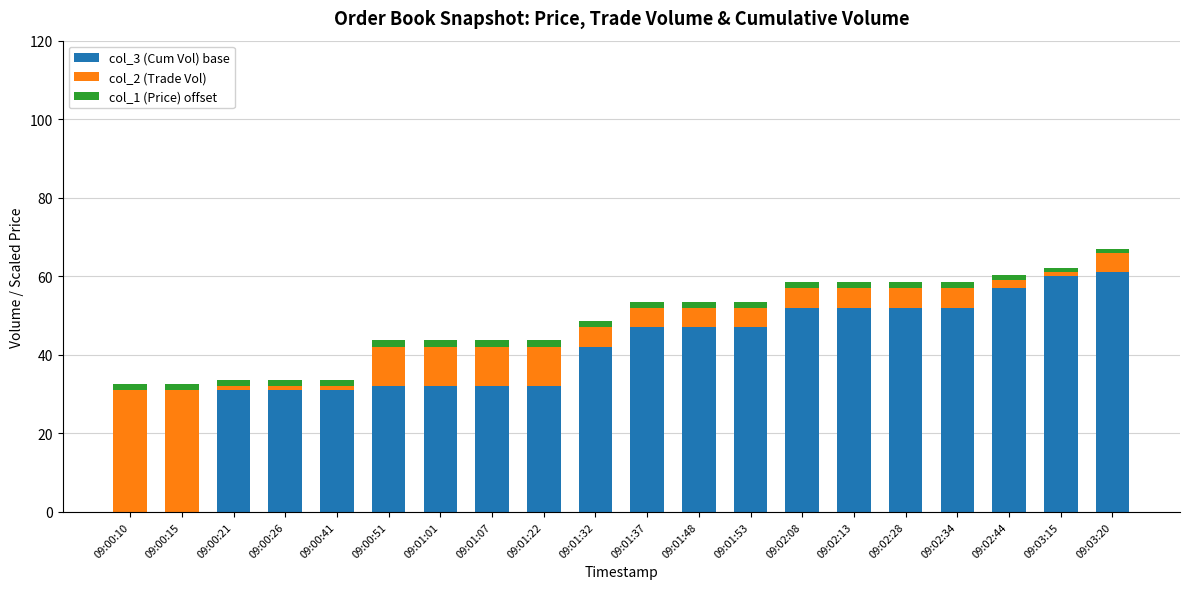

How many categories are shown in the chart?

20